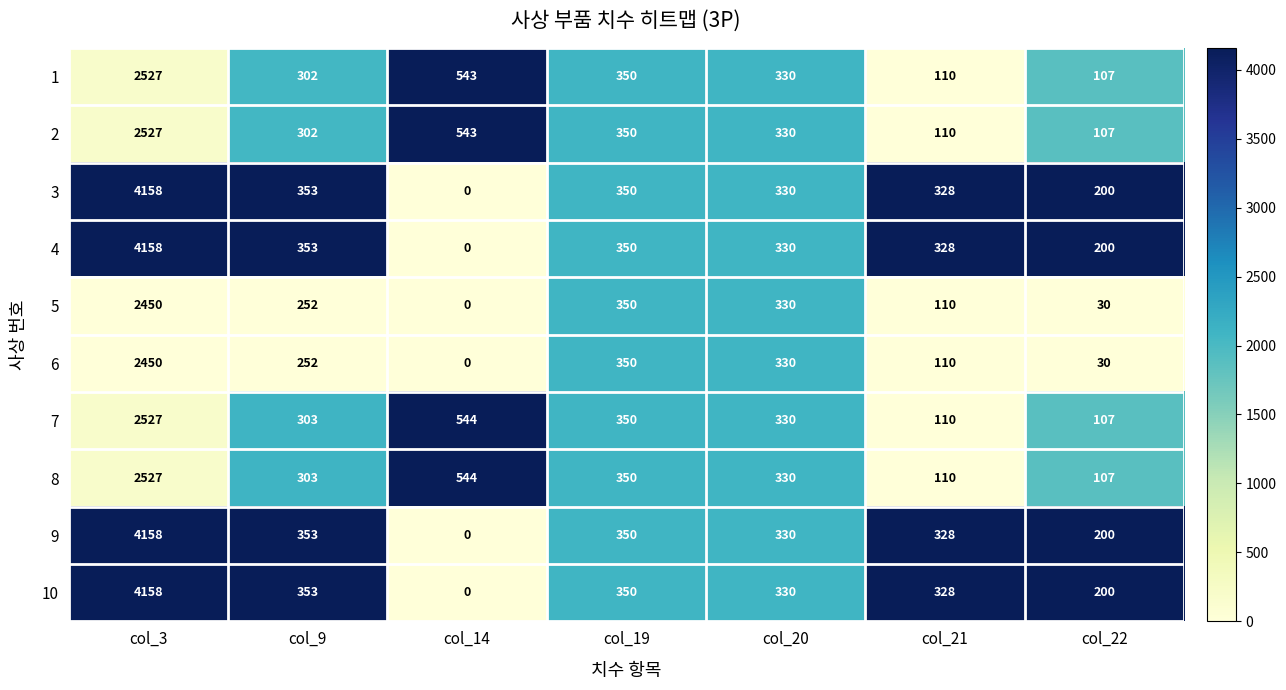

What is the spread (max minus min) of values at col_21?

218